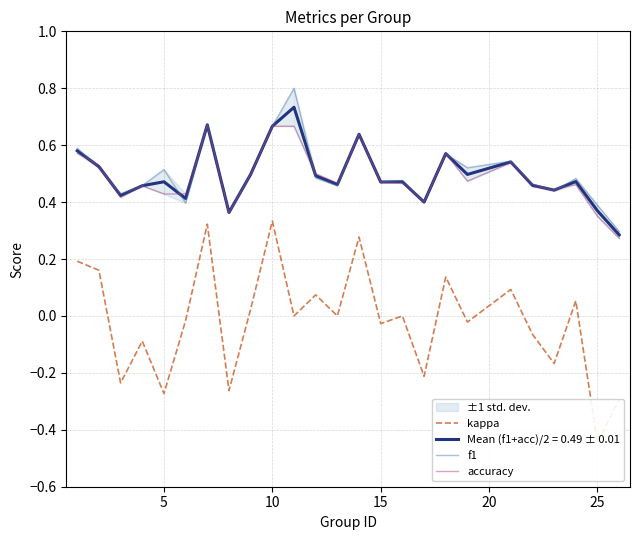

True or false: Mean (f1+acc)/2 = 0.49 ± 0.01 has a value of 0.6 at 5.

False